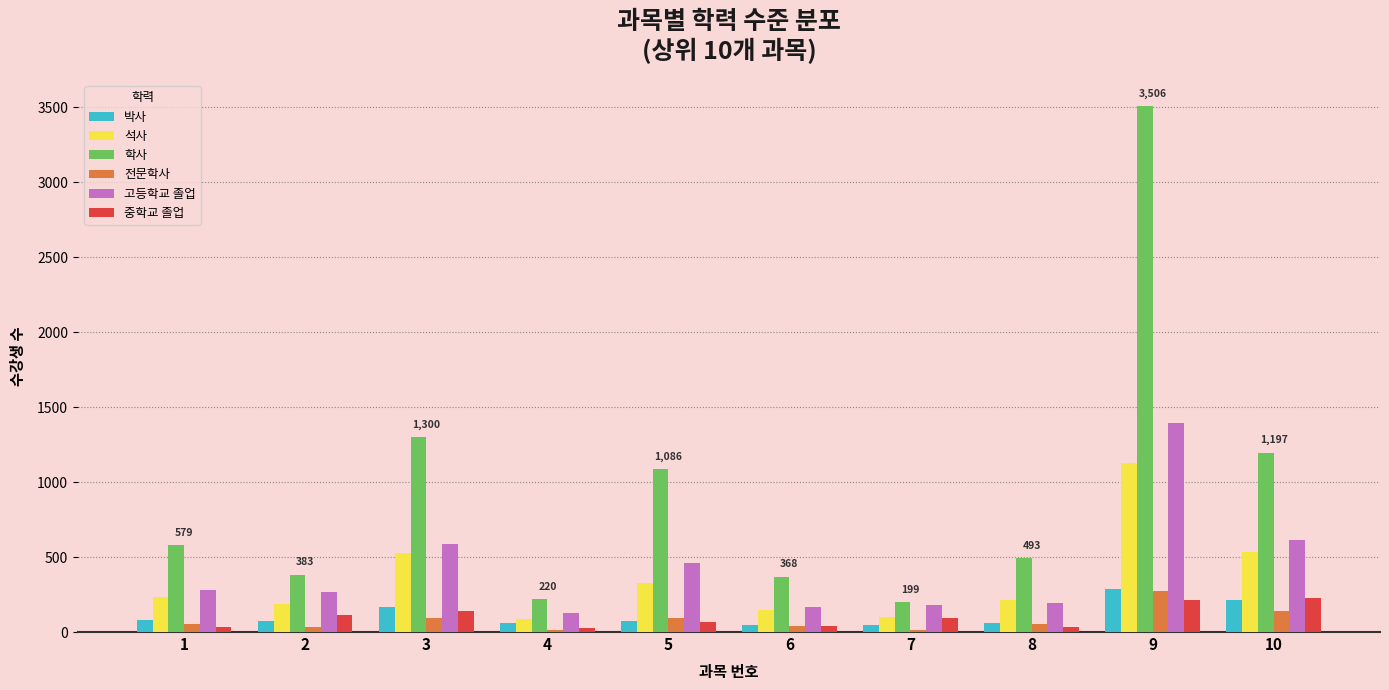

Is the value of 석사 at 1 greater than the value of 박사 at 6?

Yes